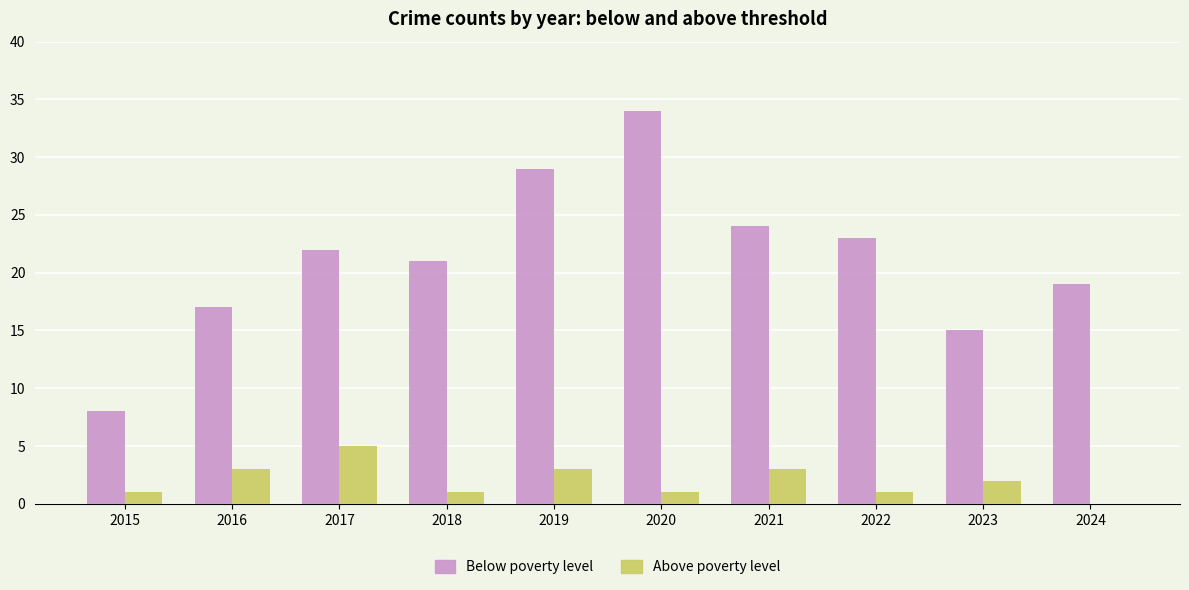

What is the sum of all Above poverty level values?

20